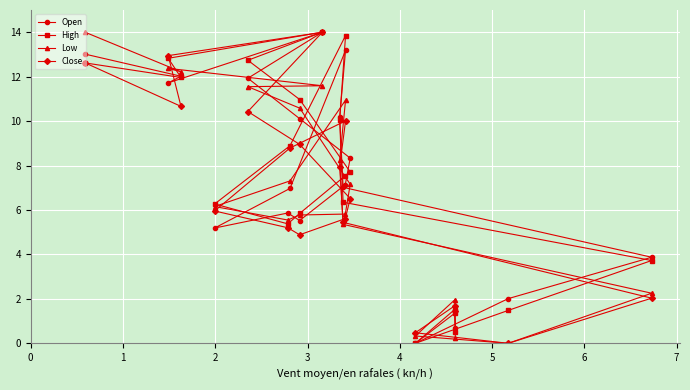

Rank the series by their maximum value, from highest to lowest.

Open, High, Low, Close